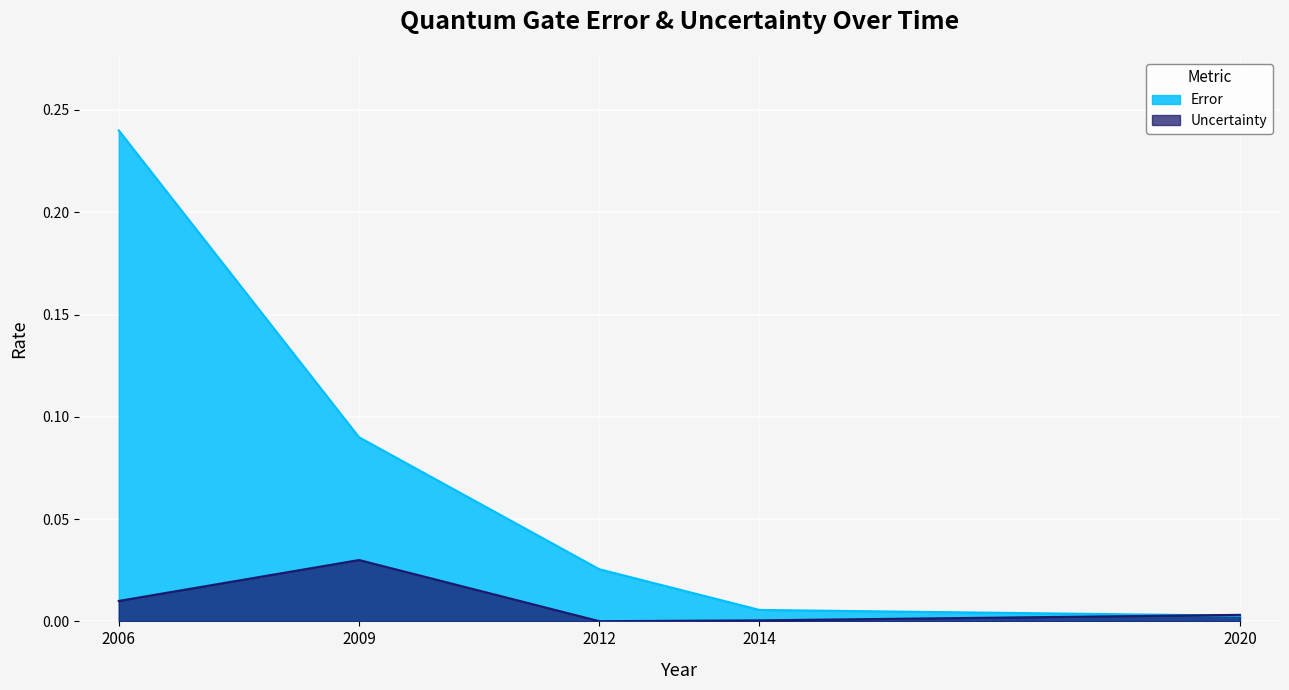

What is the greatest value displayed?

0.2